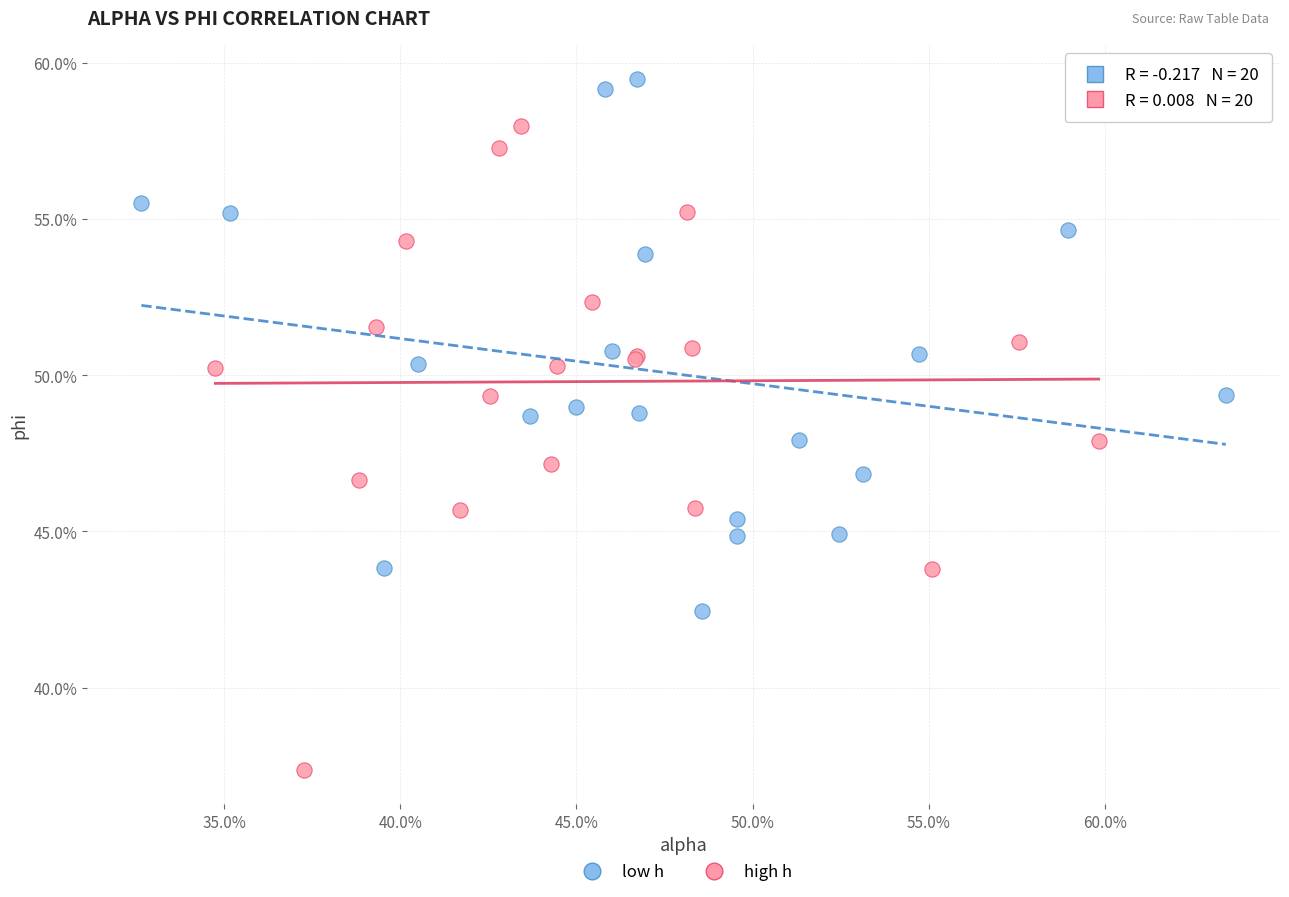

Which series has the largest Y range (max minus min)?

high h